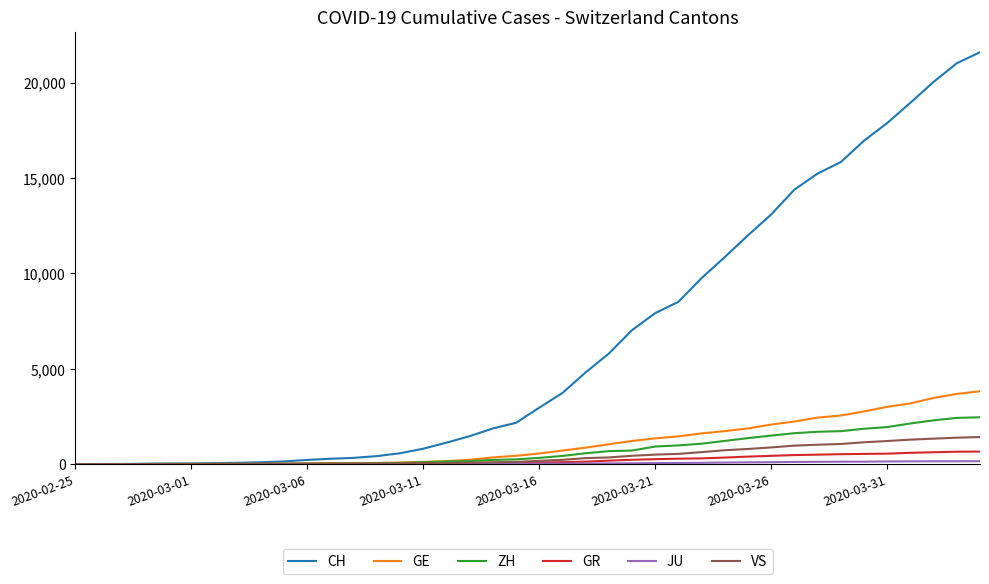

What is the maximum value shown in the chart?

21587